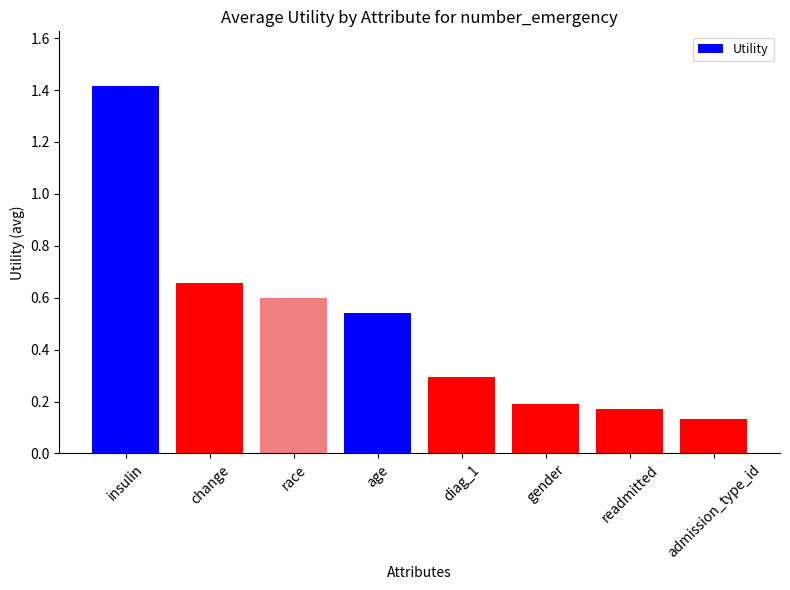

How many distinct data groups are displayed?

1